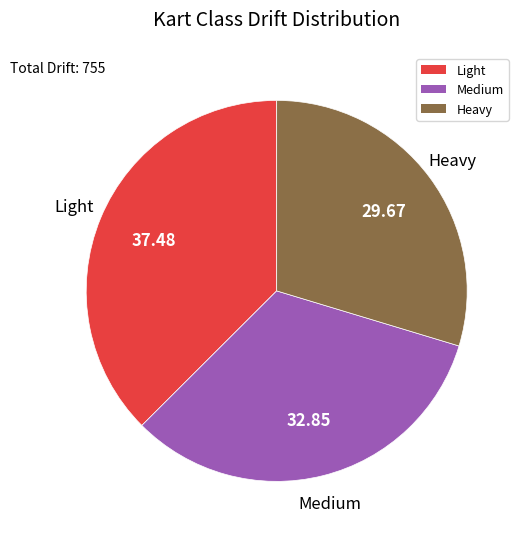

Is Medium the majority of the pie?

No